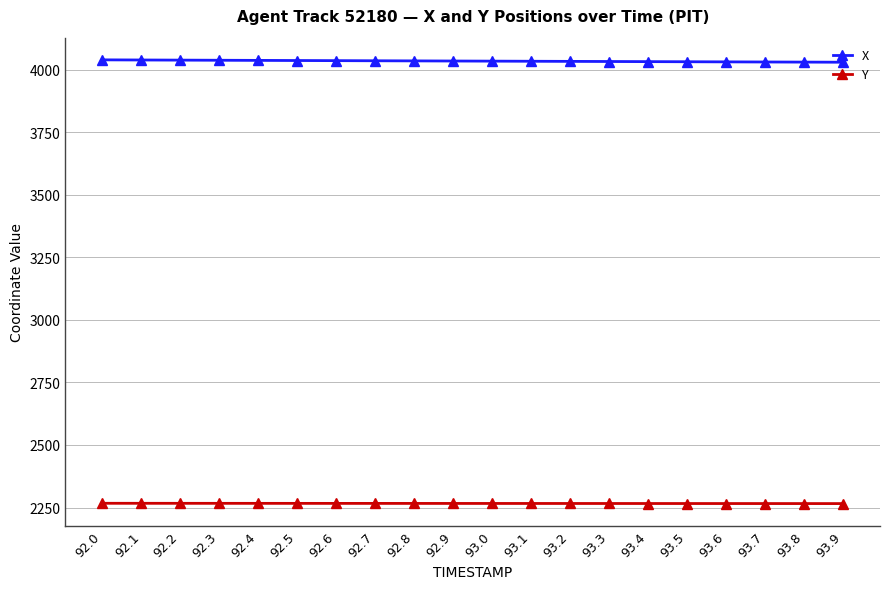

Count the number of data series in this chart.

2